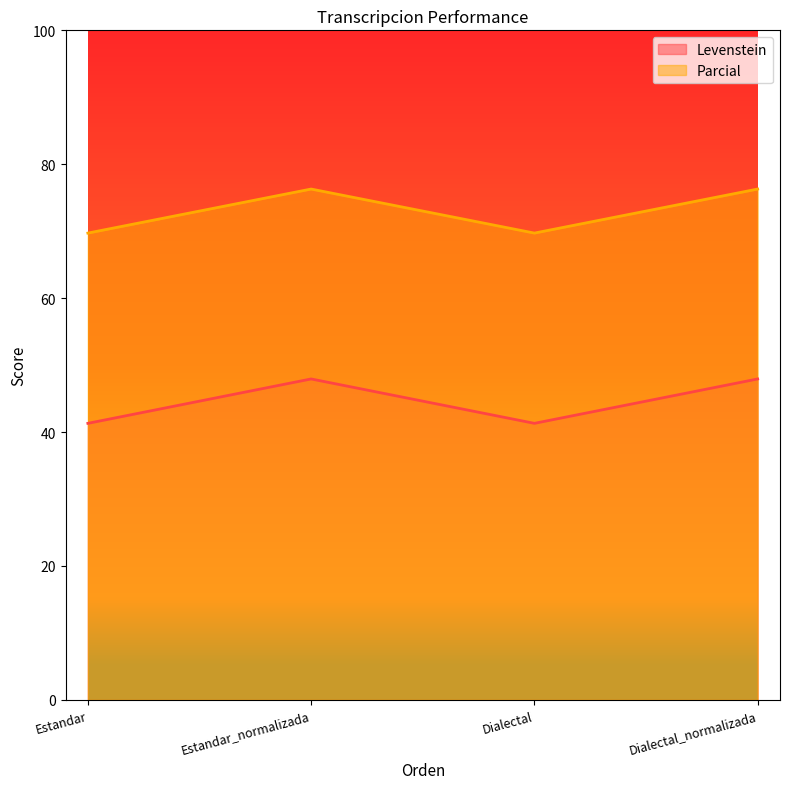

How many lines are shown in the chart?

2